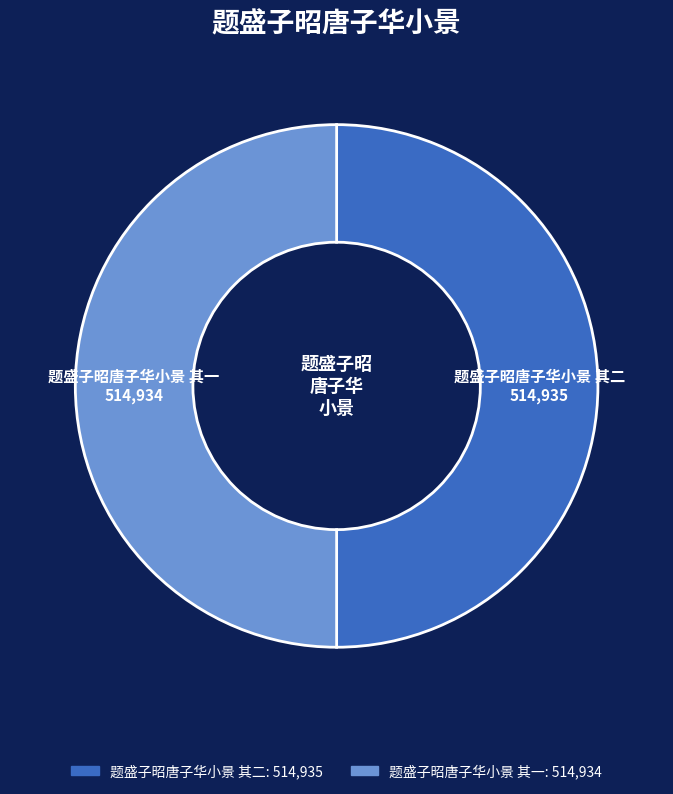

How many segments does this pie chart have?

2